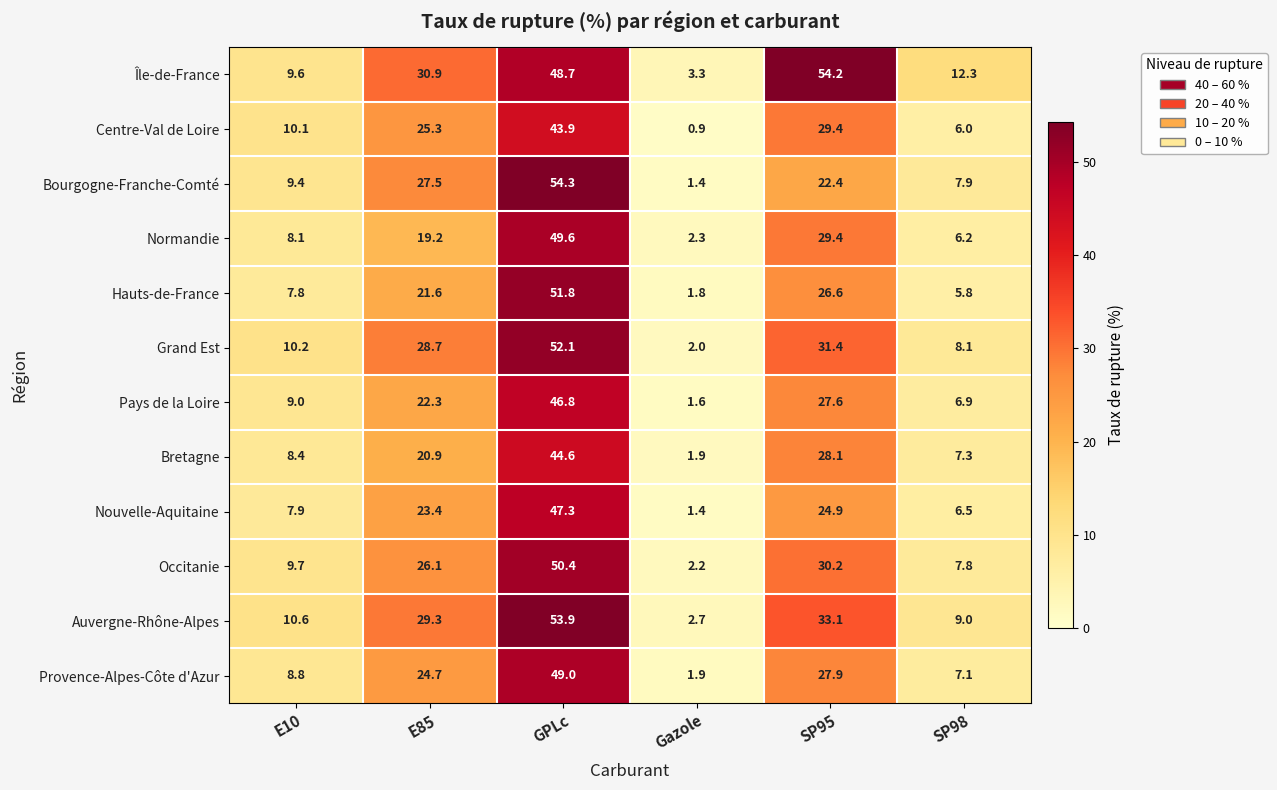

What is the average value of the Bretagne series?

18.5